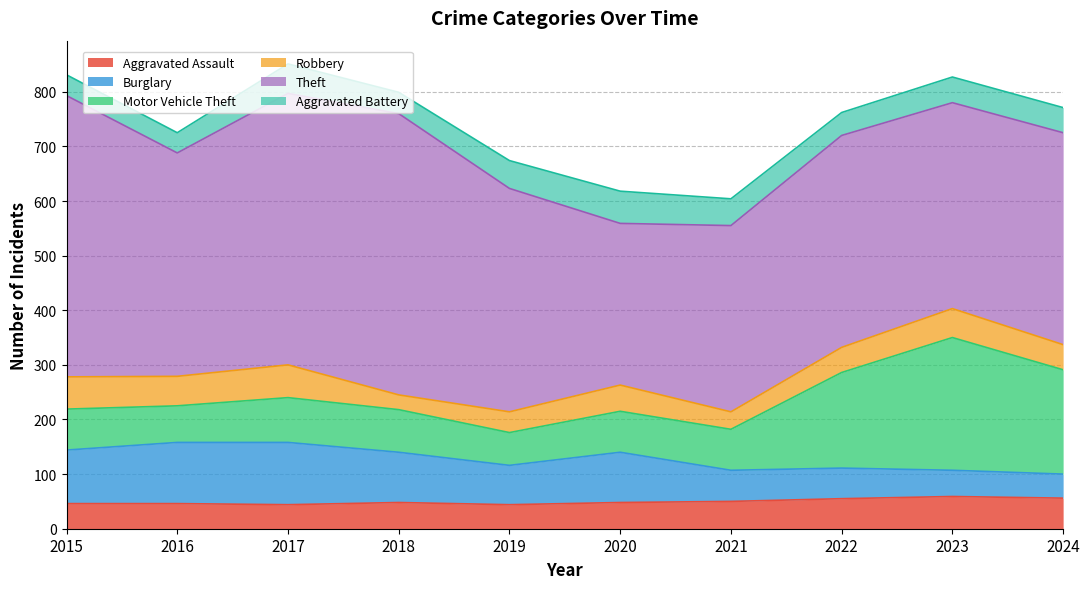

True or false: Aggravated Assault and Theft intersect in this chart.

False